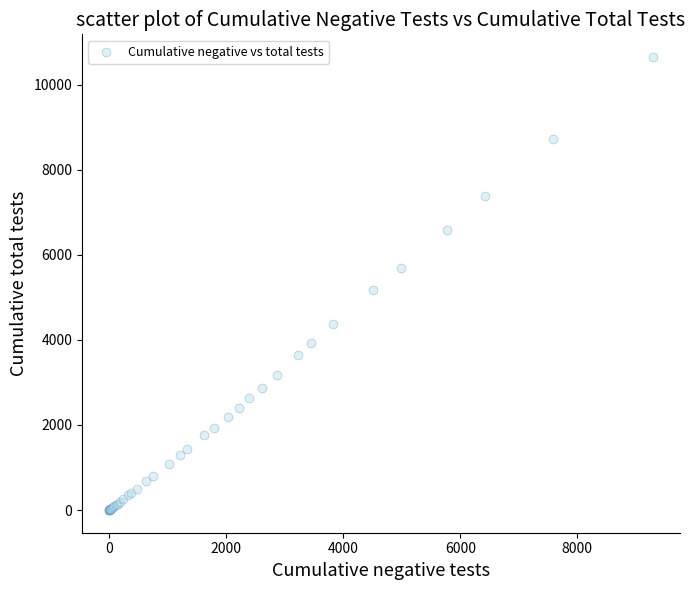

What Y value in the scatter plot is closest to 5325?

5168